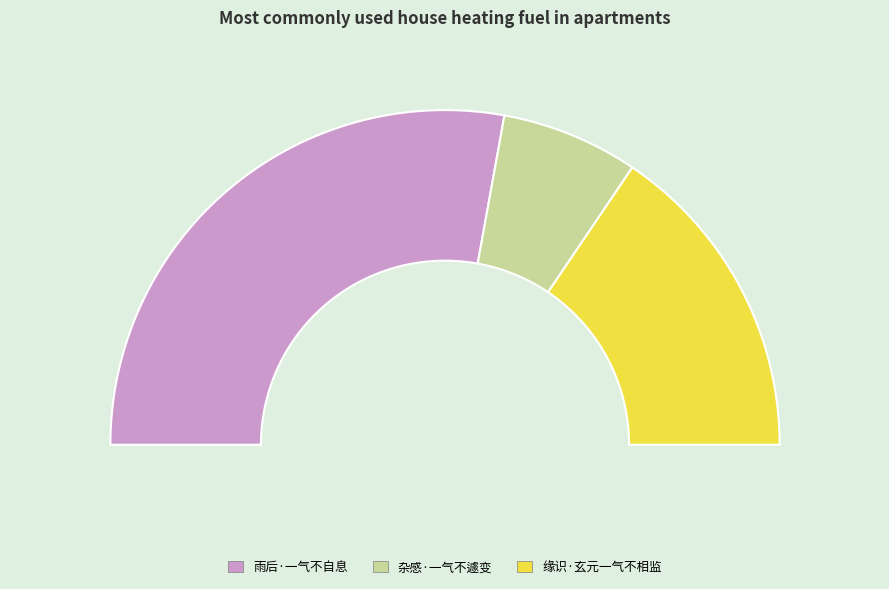

To the nearest percent, what is the difference between the largest and smallest slice percentages?

42%